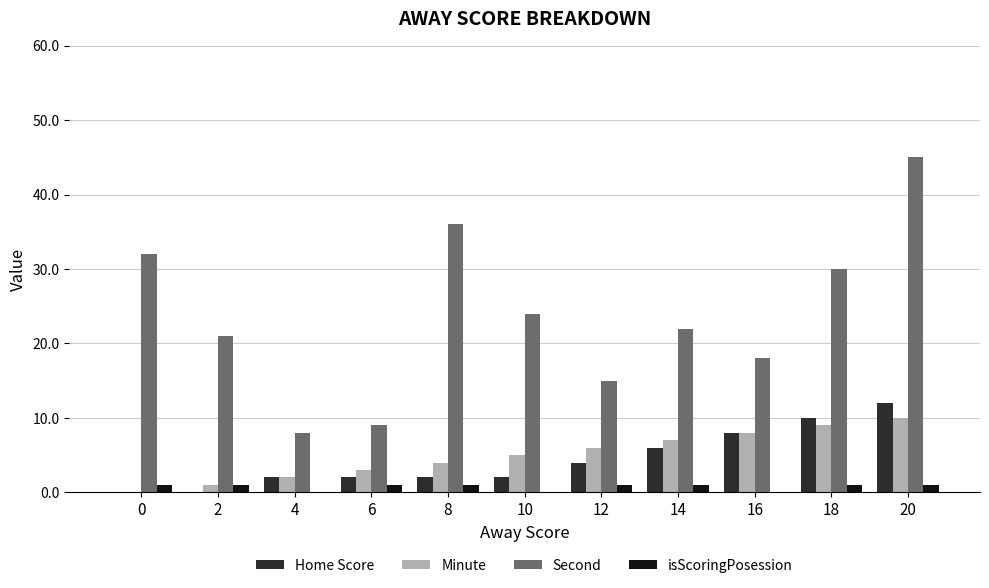

Which series has the largest range (max minus min)?

Second